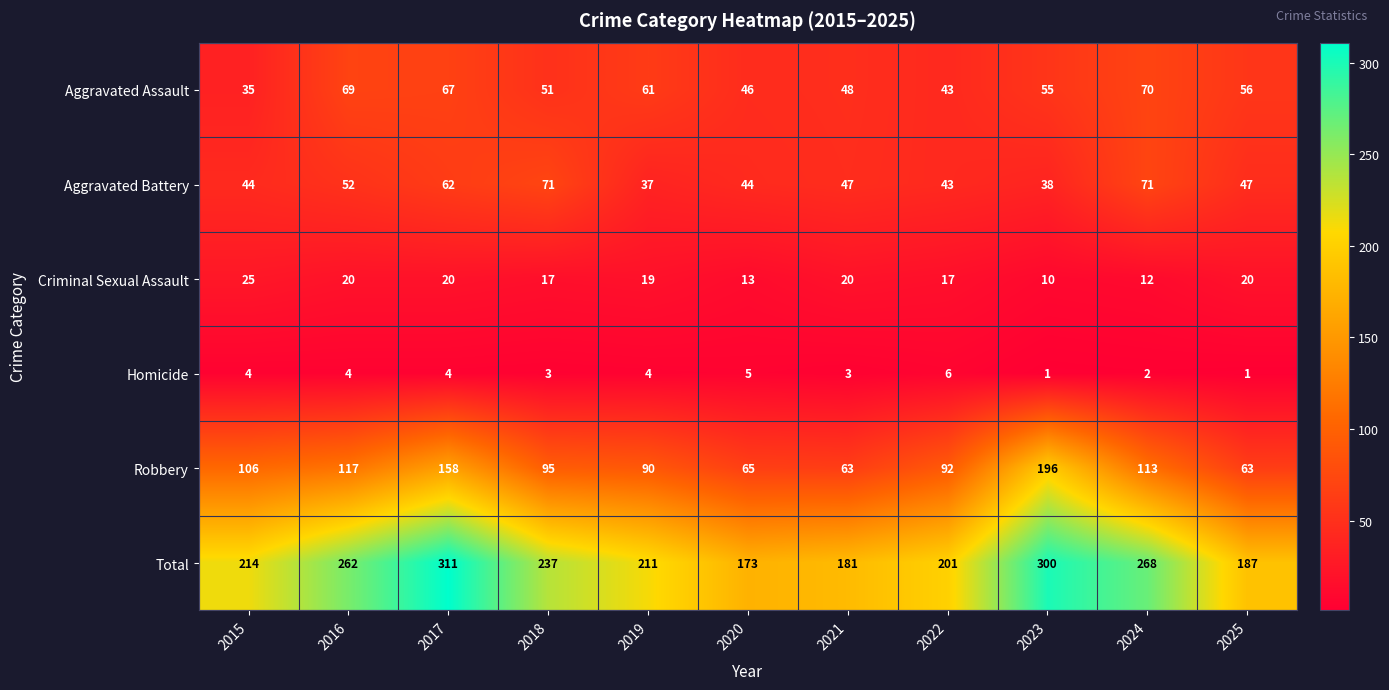

What is the difference between the second highest and second lowest values in the Robbery series?

95